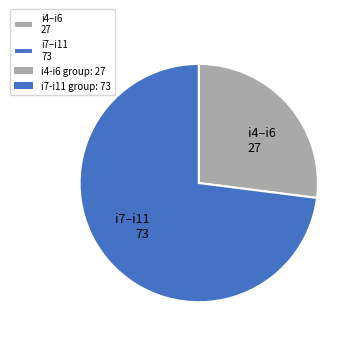

What is the largest slice in the pie chart?

i7–i11 73